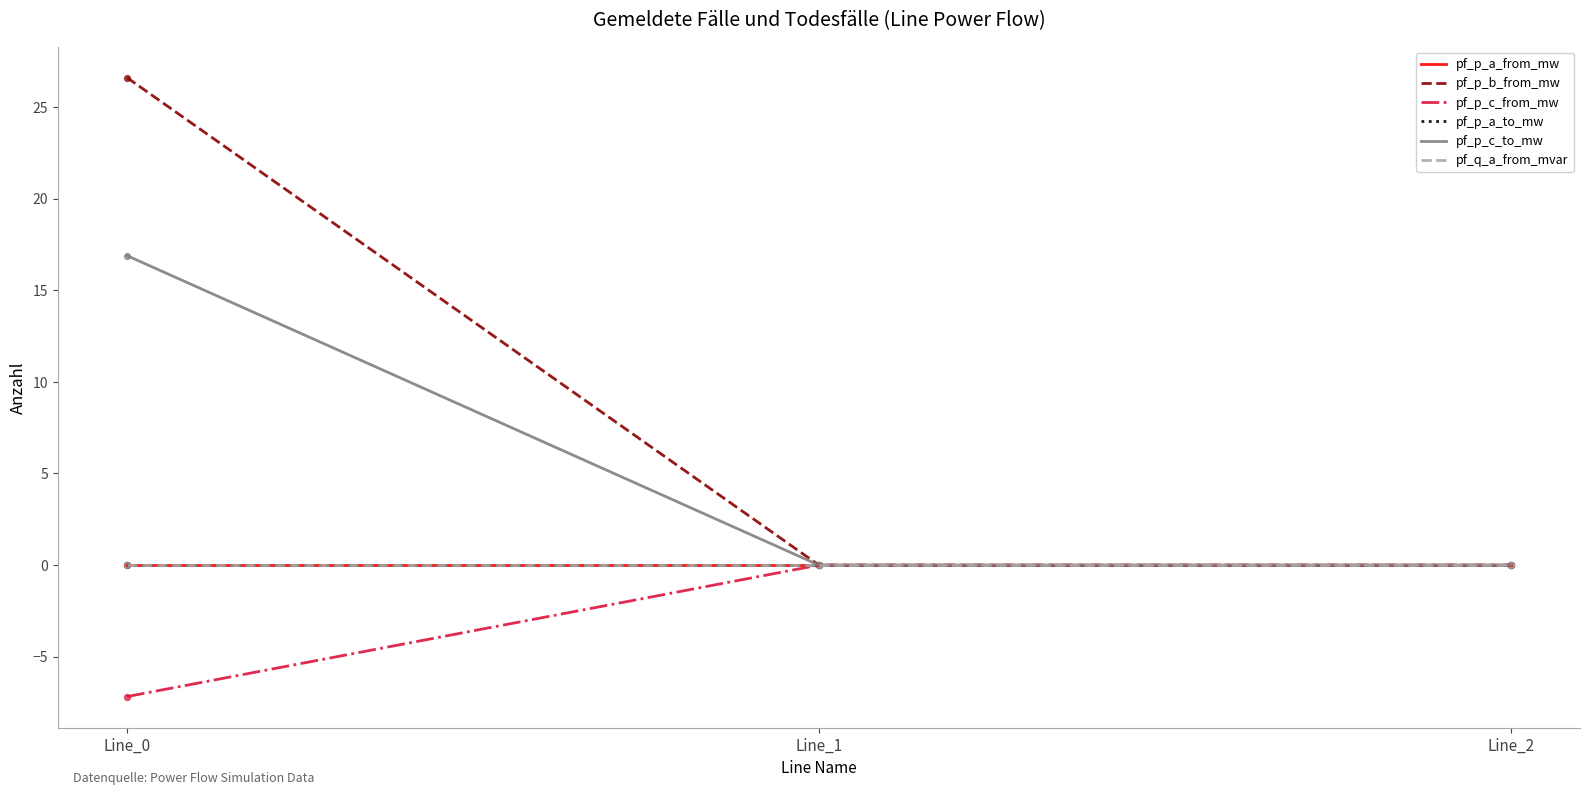

Is this an area chart (filled region under the line)?

No